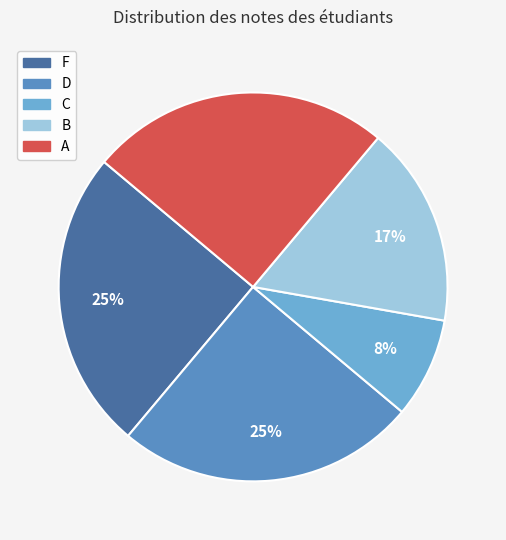

Which slice is the smallest?

C